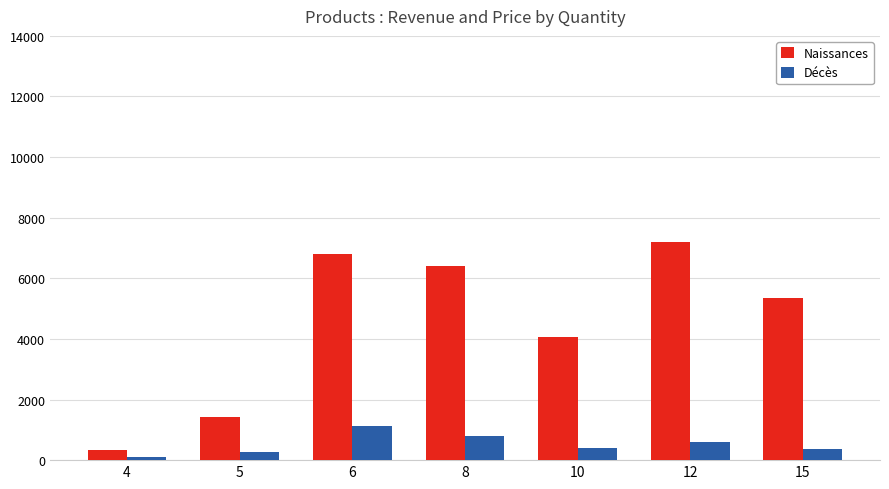

What is the sum of all Naissances values?

31564.3